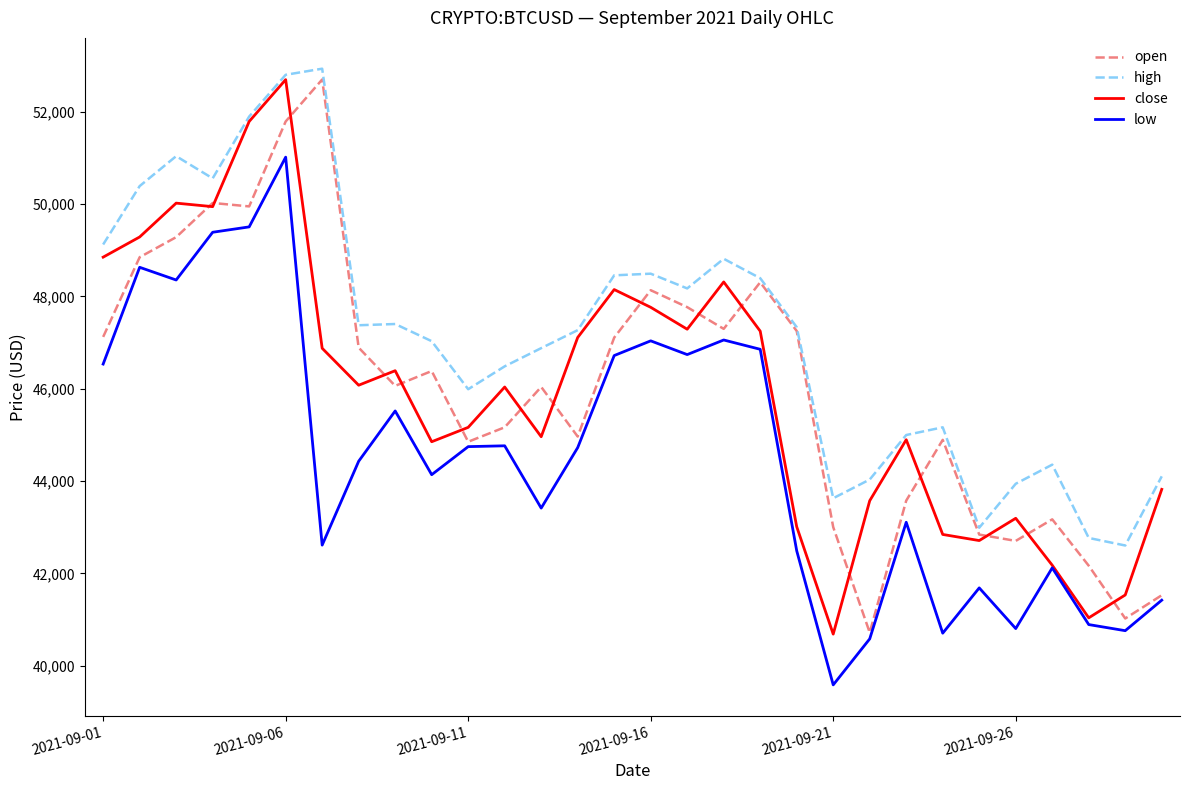

What is the lowest value of the open series?

40718.4